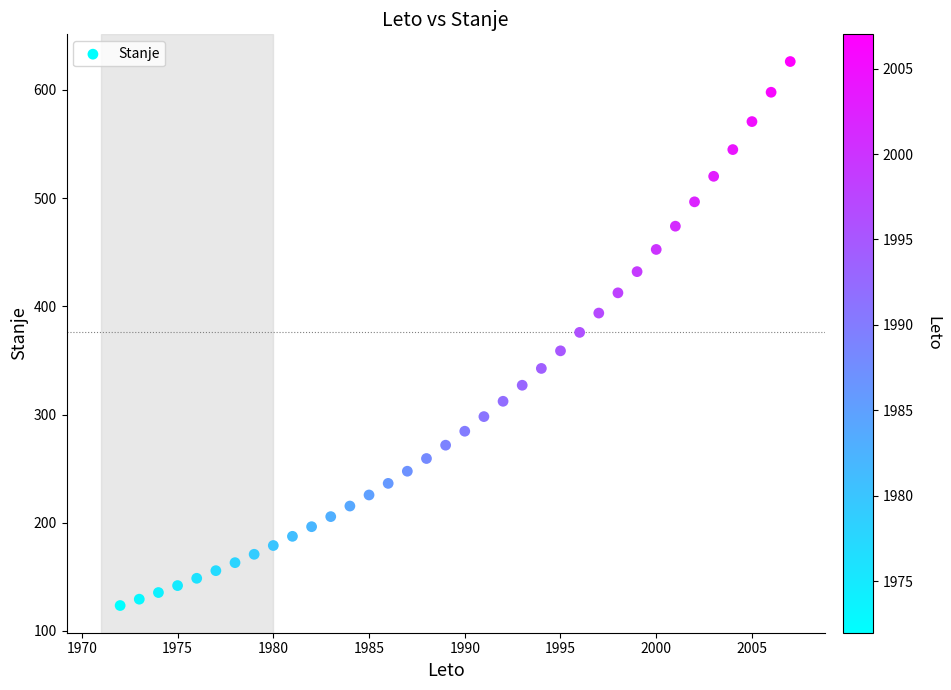

What is the range of Y values (max minus min)?

502.9